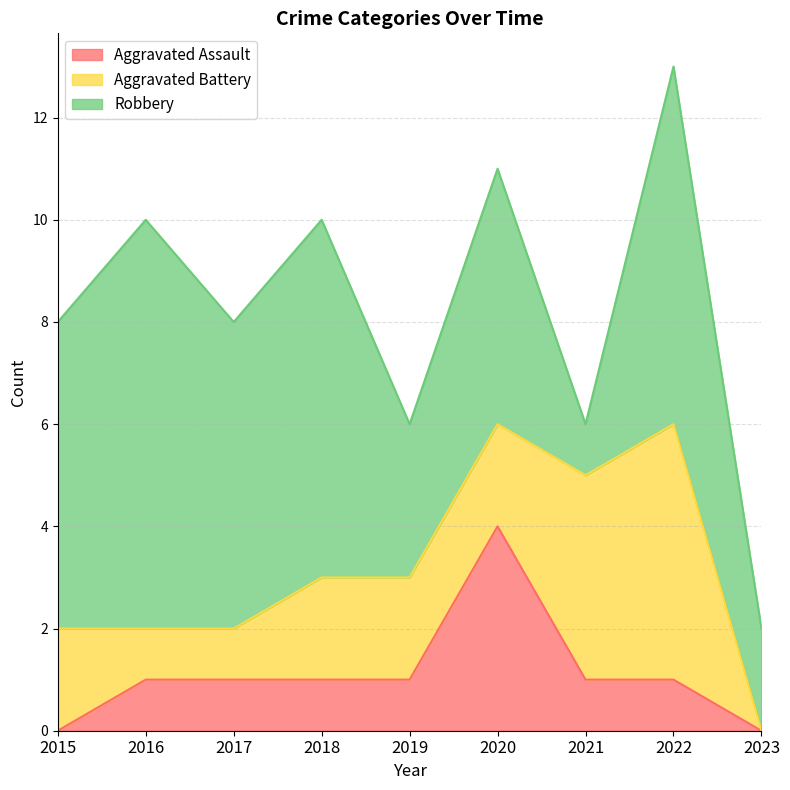

What is the average value of the Aggravated Battery series?

2